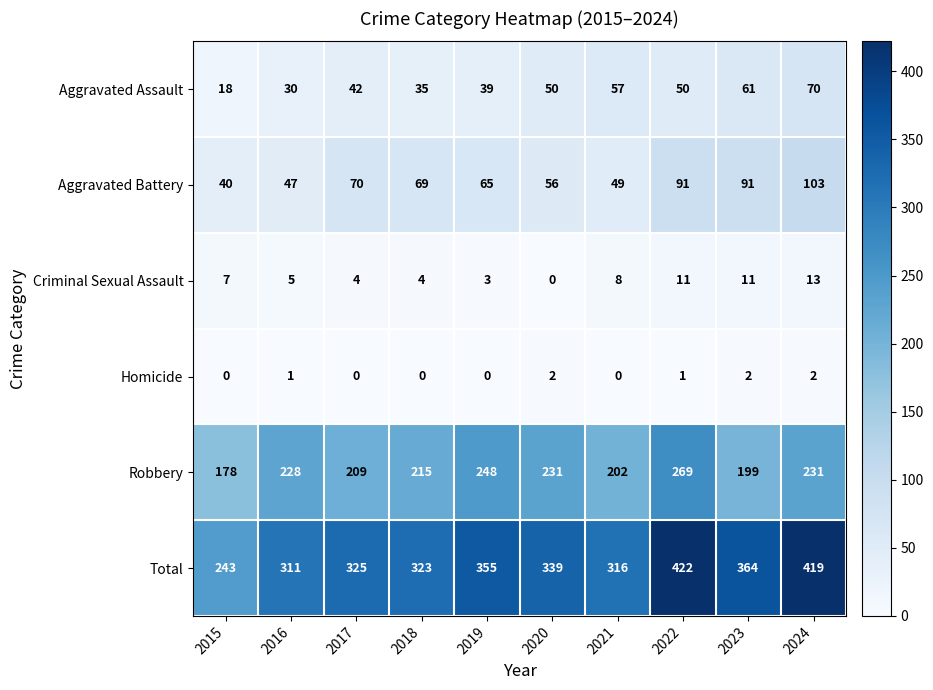

What is the difference between the highest and lowest values at 2021?

316